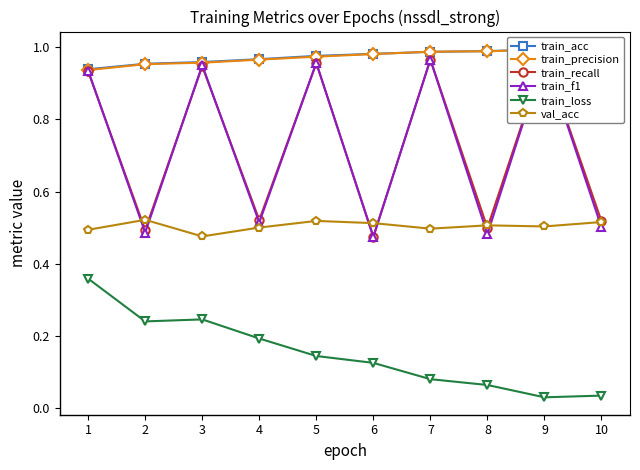

Count the val_acc values in the range 0 to 1.

10